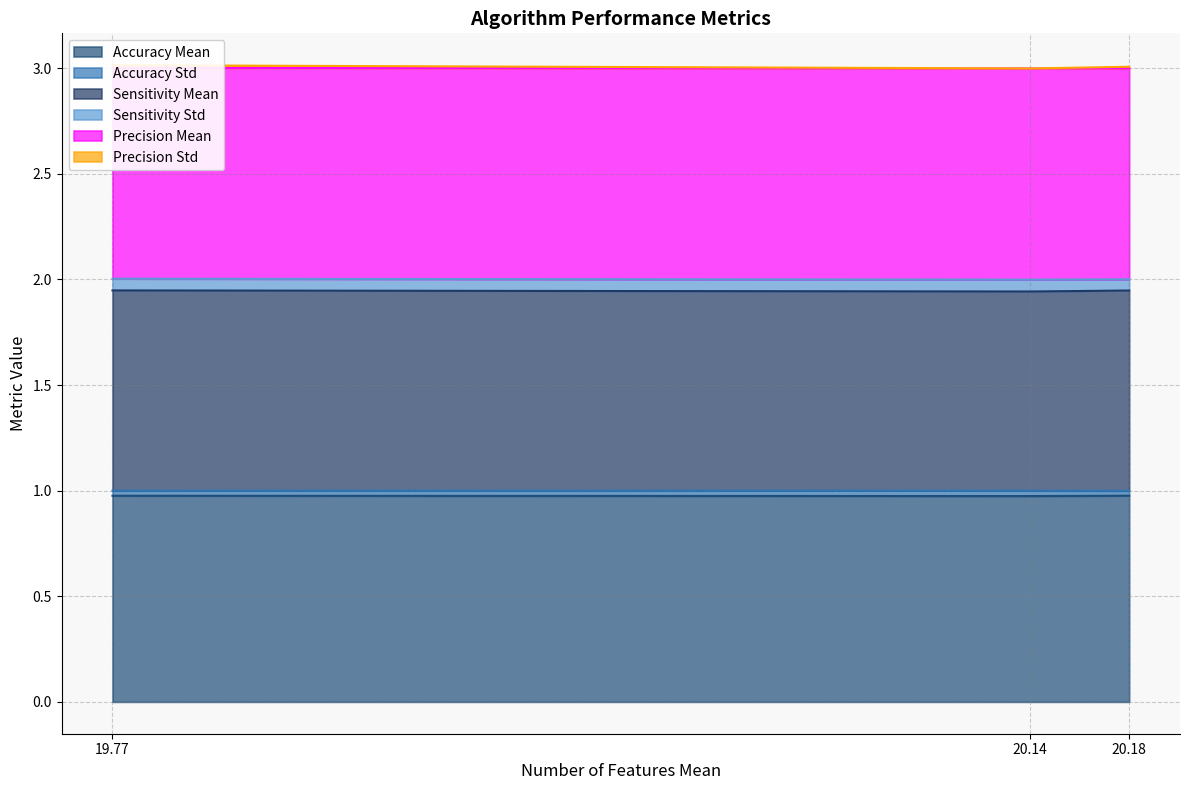

True or false: Accuracy Mean has a value of 1.0 at 20.14.

True